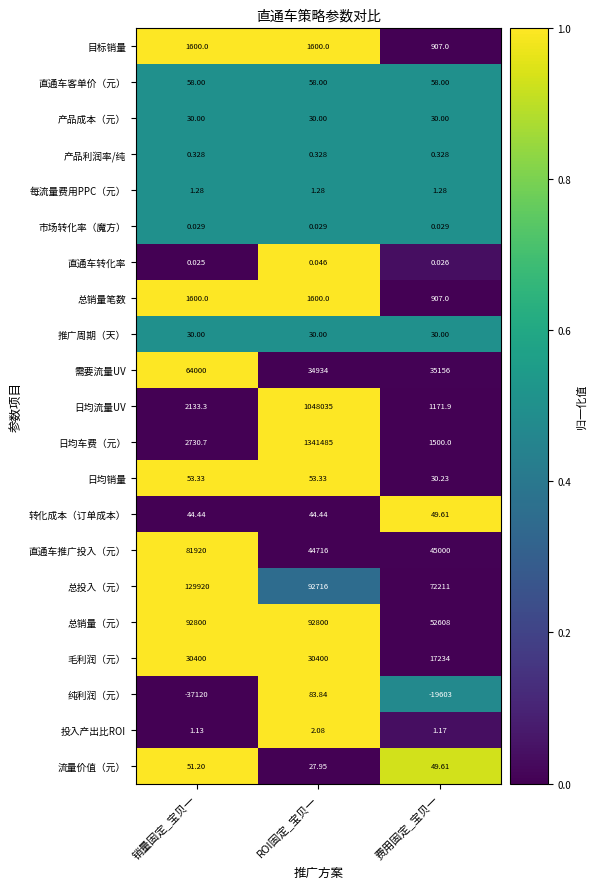

What is the difference between the highest and lowest values at ROI固定_宝贝一?

1341485.0